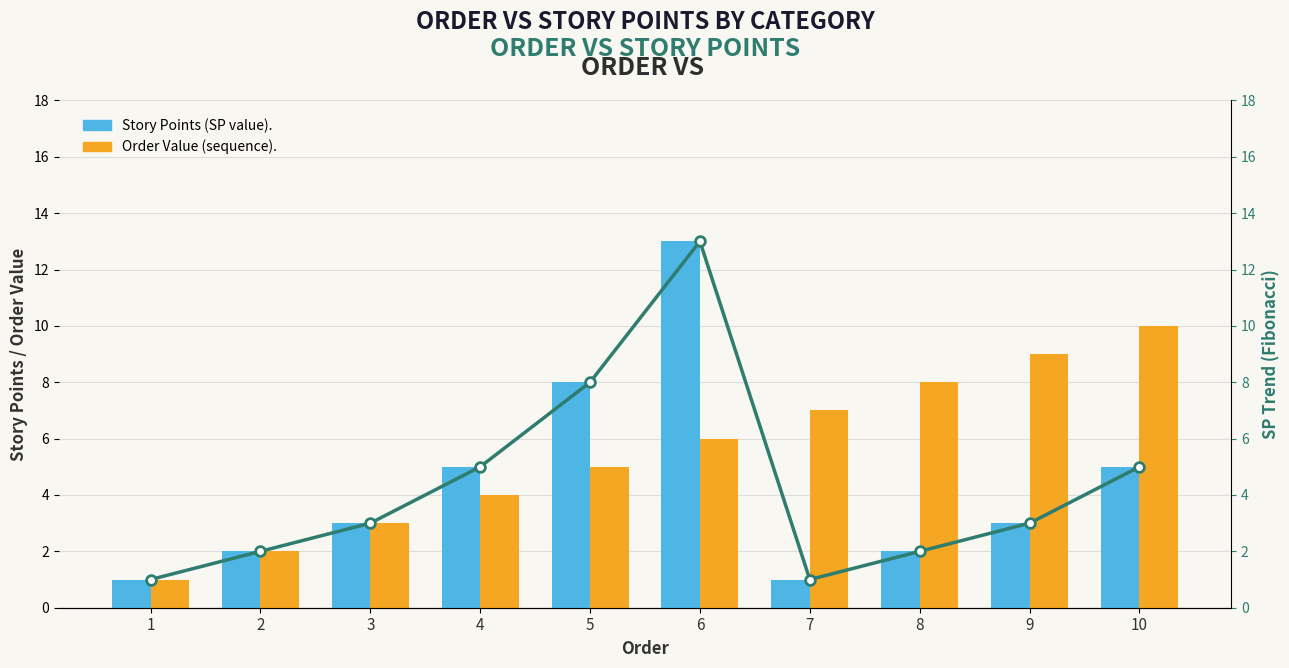

True or false: Order Value has a value of 9 at 9.

True